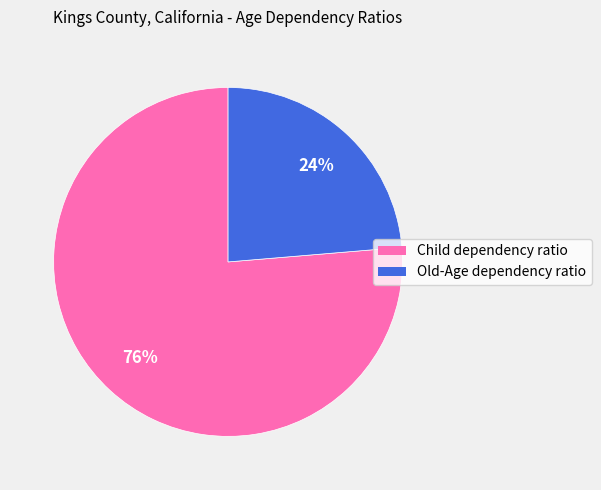

Is it true that Old-Age dependency ratio is 24% of the pie?

True